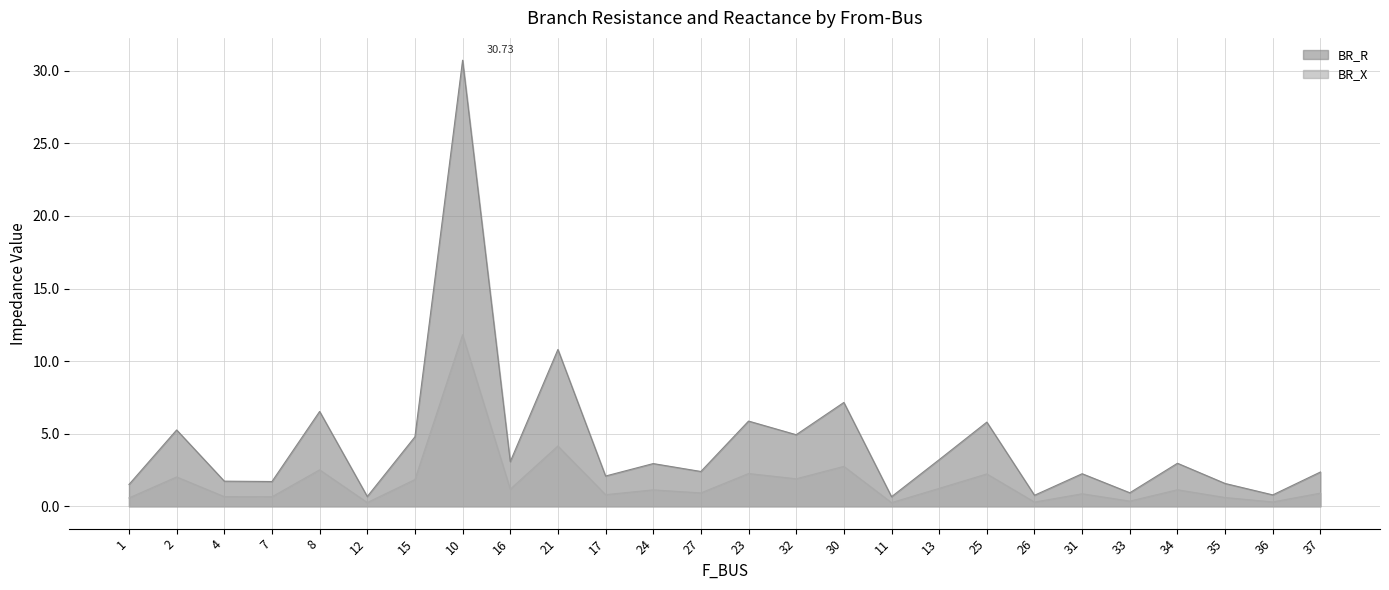

True or false: BR_R and BR_X intersect in this chart.

False